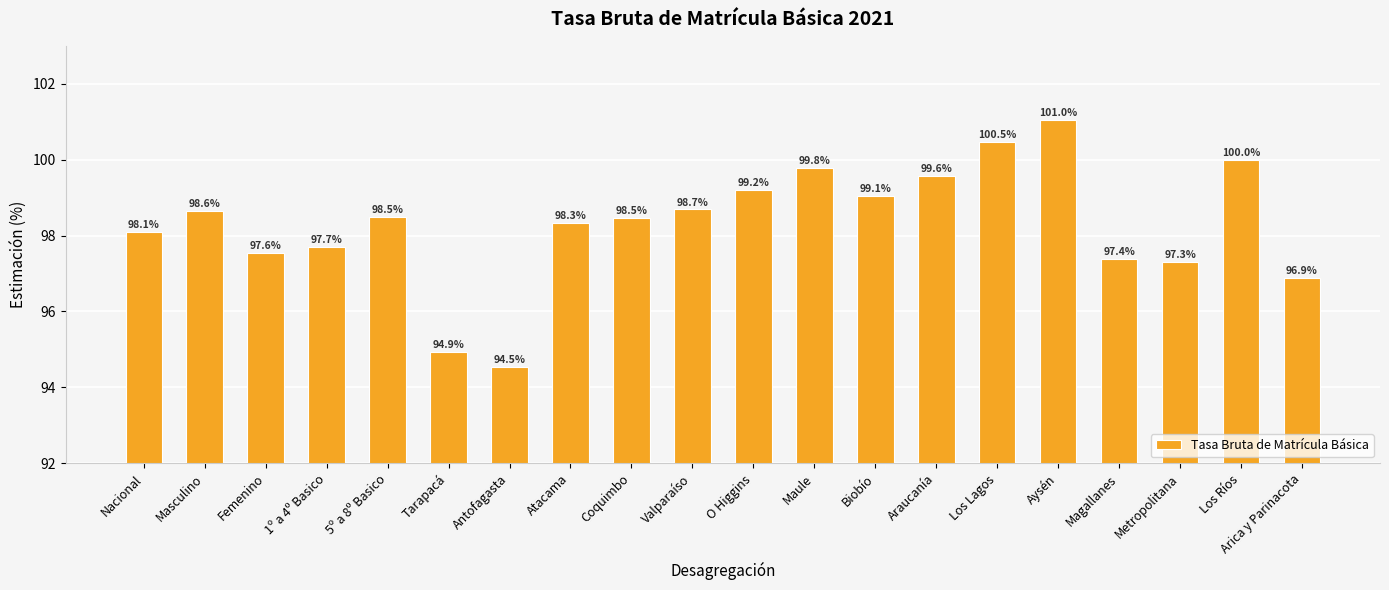

What is the label of the 8th bar from the right?

Biobío